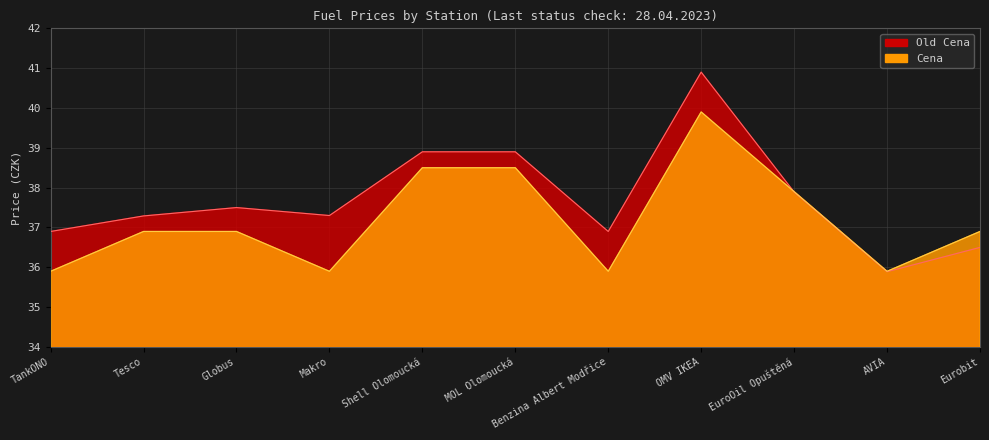

Reading left to right, list all the values displayed in this chart.

Old Cena: 36.9	37.3	37.5	37.3	38.9	38.9	36.9	40.9	37.9	35.9	36.5
Cena: 35.9	36.9	36.9	35.9	38.5	38.5	35.9	39.9	37.9	35.9	36.9